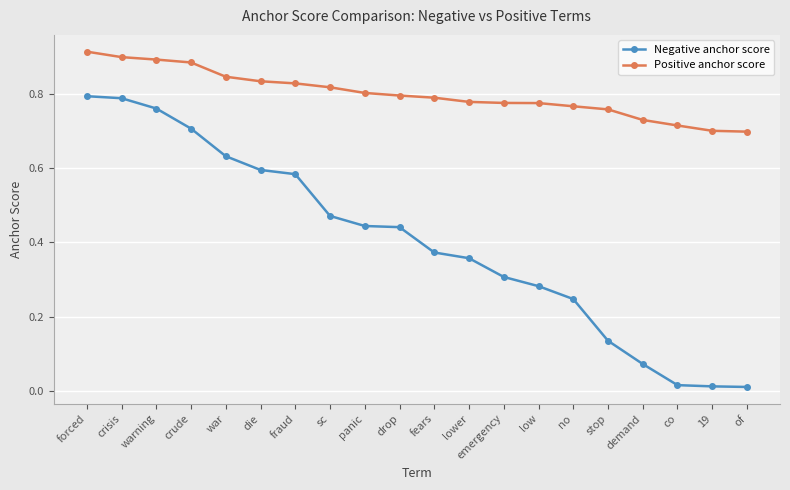

The value of Positive anchor score at fears is 0.8. True or false?

True